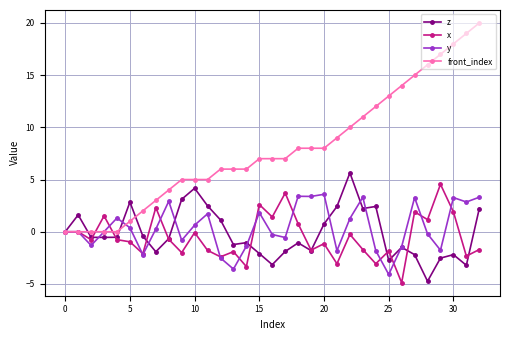

What is the value of the y point at the 12th from the left?

1.7